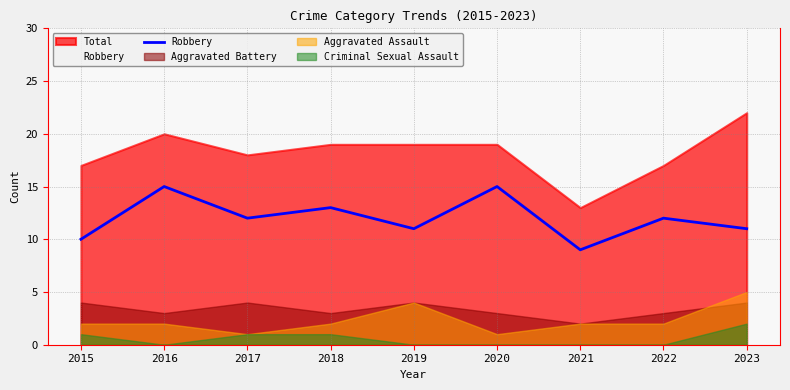

How many values are between 11 and 13?

5